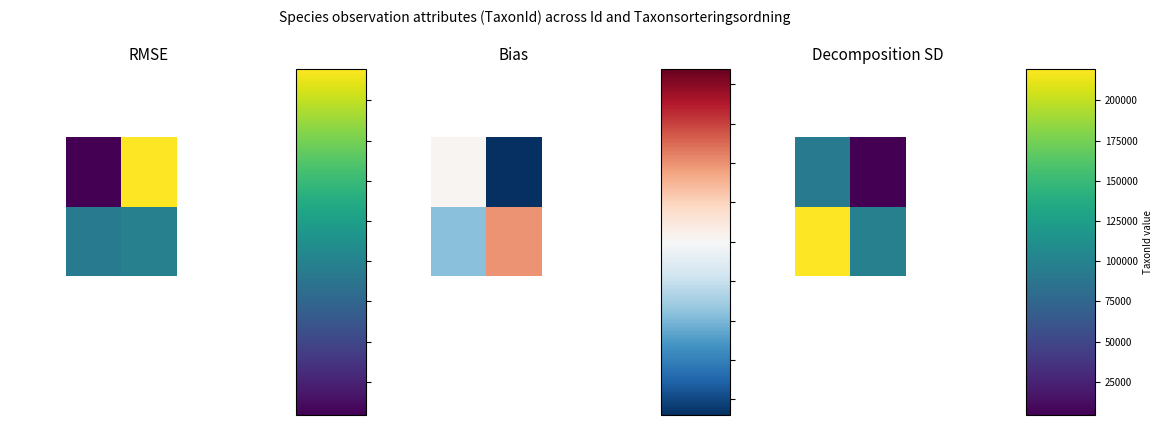

Which label corresponds to the smallest value in the chart?

2